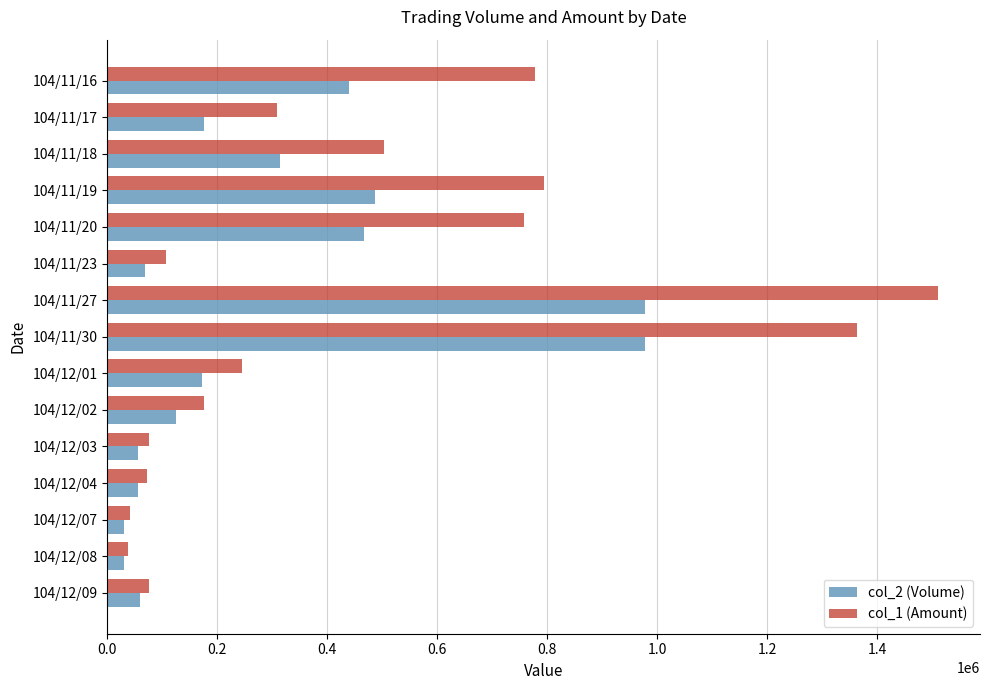

What is the difference between the highest and lowest values at 104/11/30?

385480